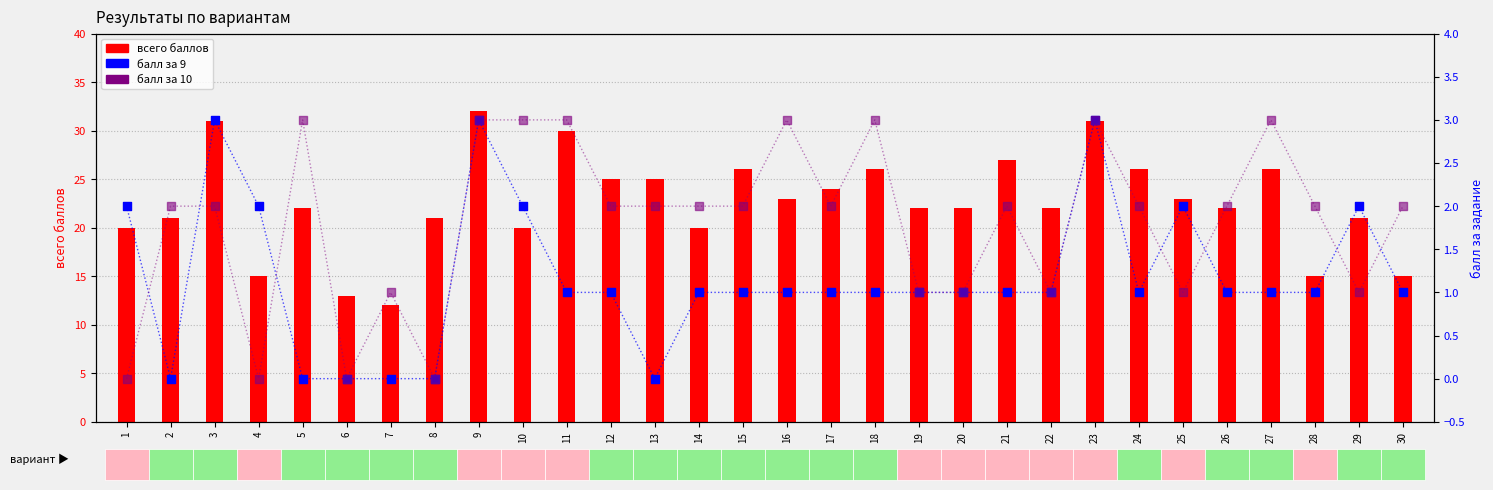

Which series has the largest total across all categories?

всего баллов